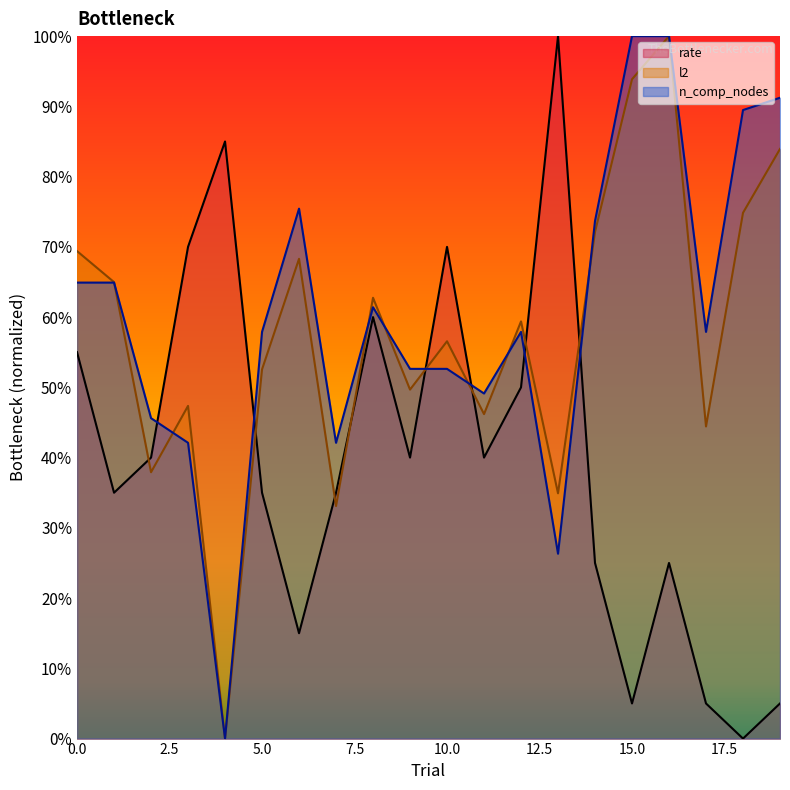

What is the total value across all series at 9?

1.4